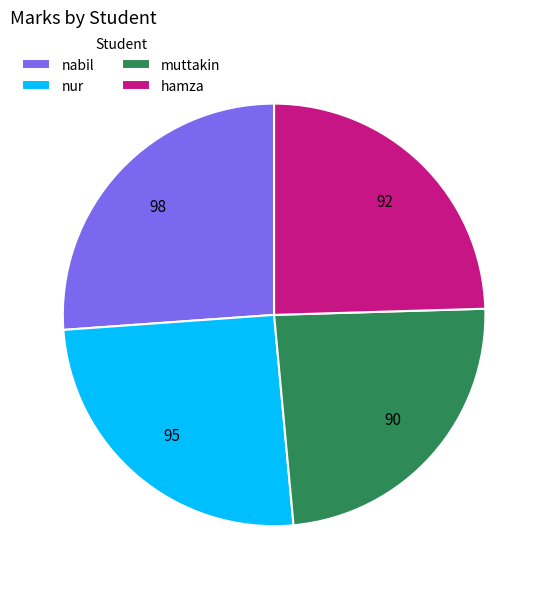

Approximately how many times larger is the value at muttakin compared to hamza?

1.0